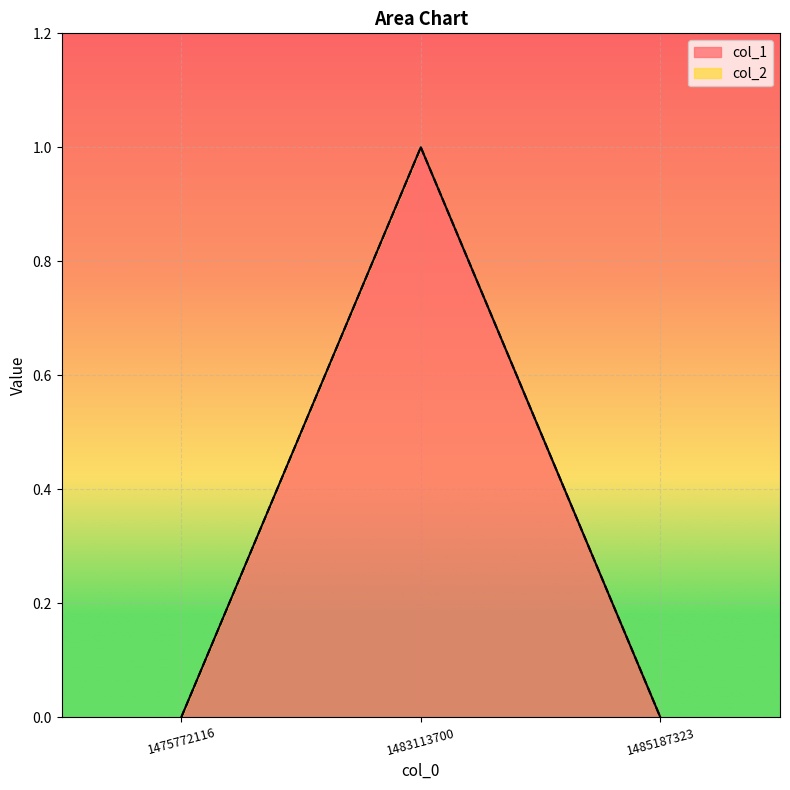

Which label corresponds to the smallest value in the chart?

1475772116